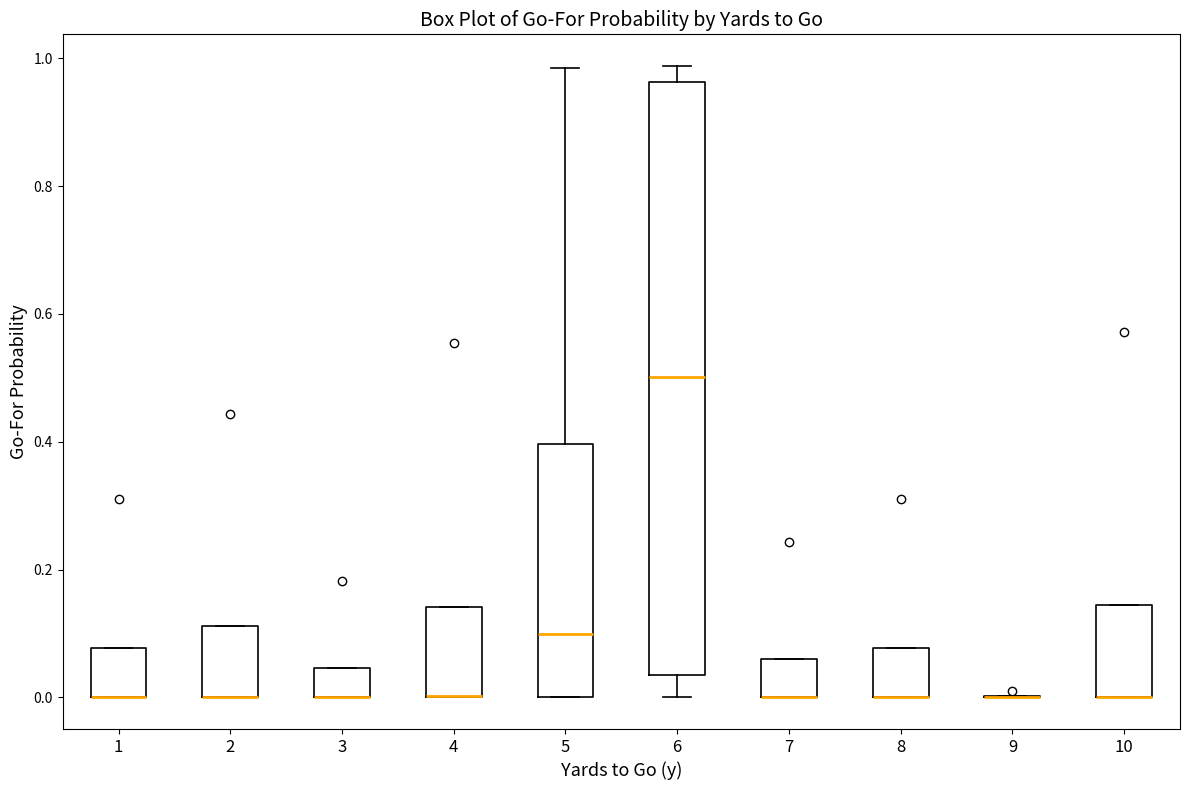

Comparing the boxes themselves (not the whiskers), which one is the tallest?

6